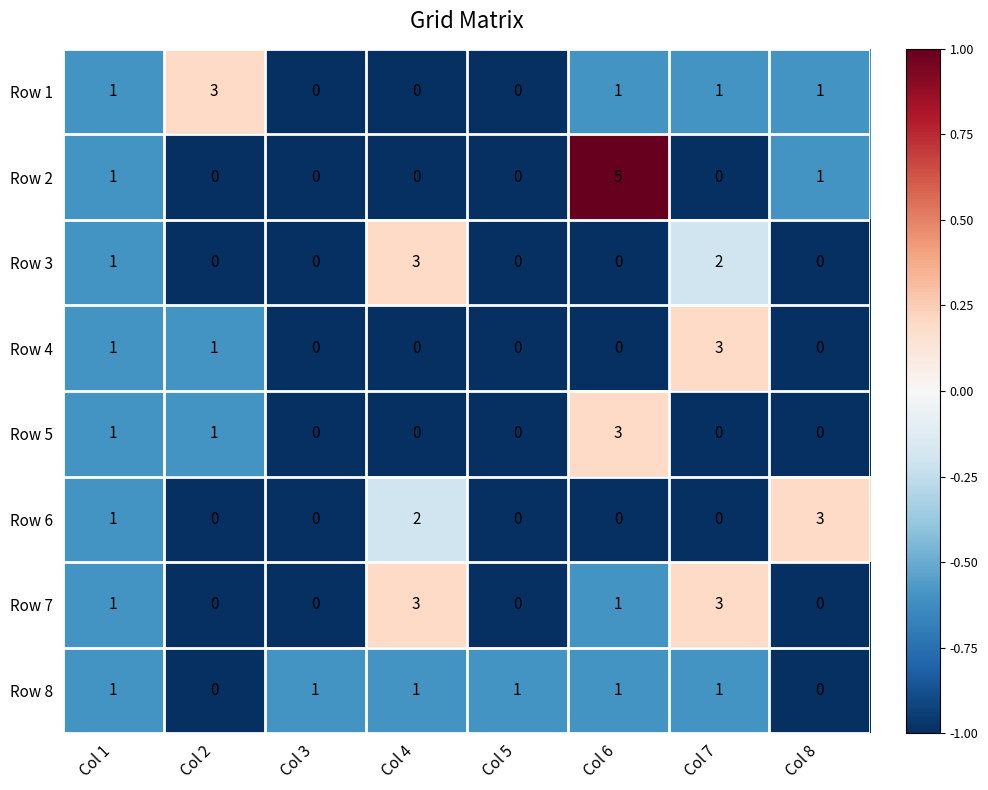

Which series has the widest spread of values?

Row 2